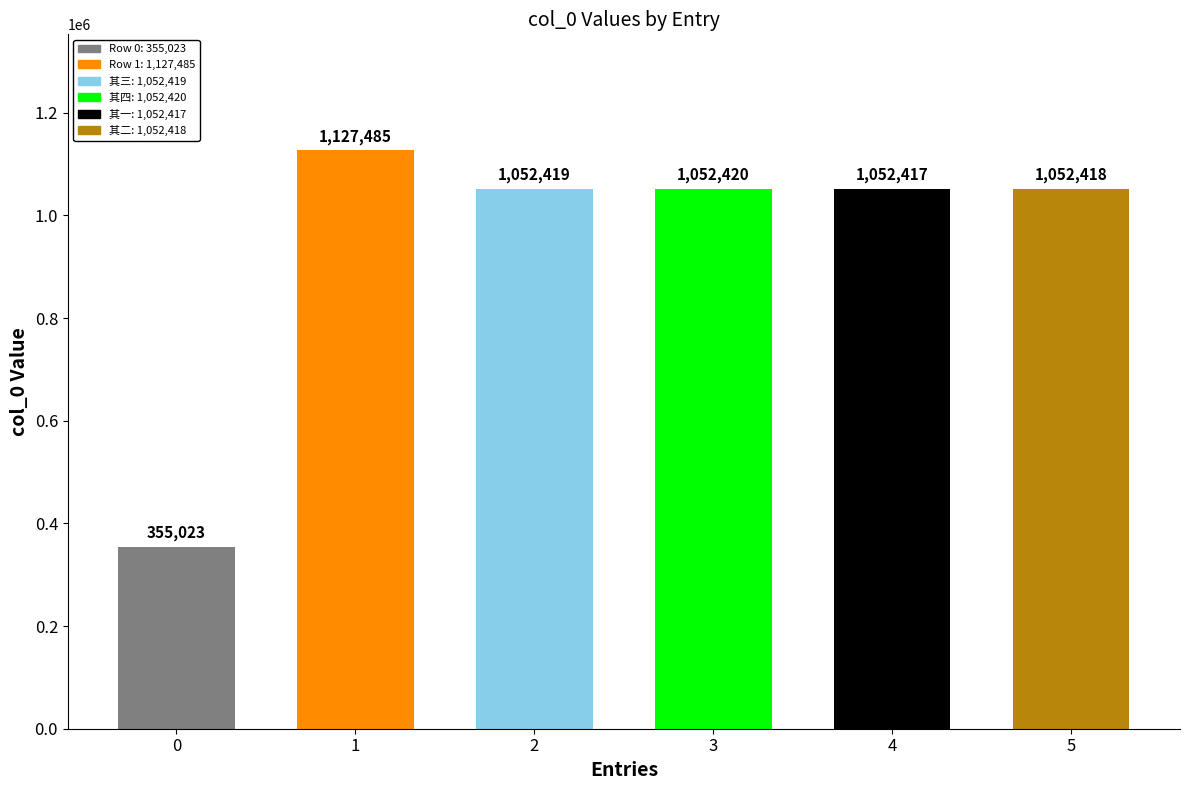

At which label is the value closest to 741254?

4